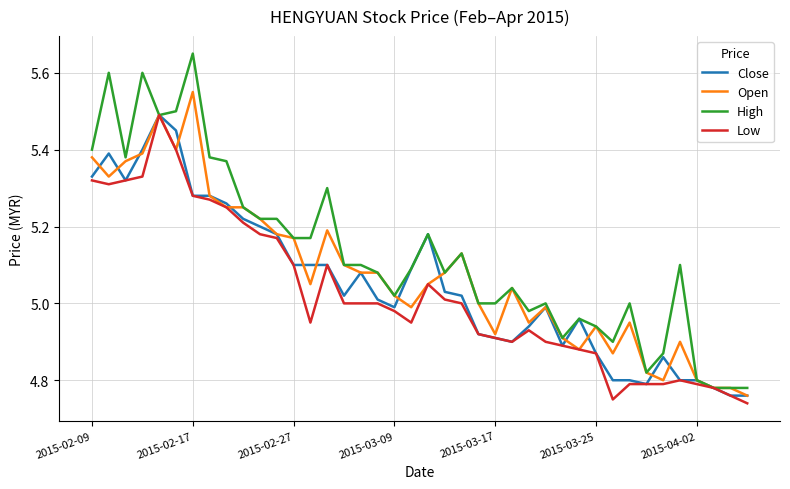

Which series has the largest total across all categories?

High